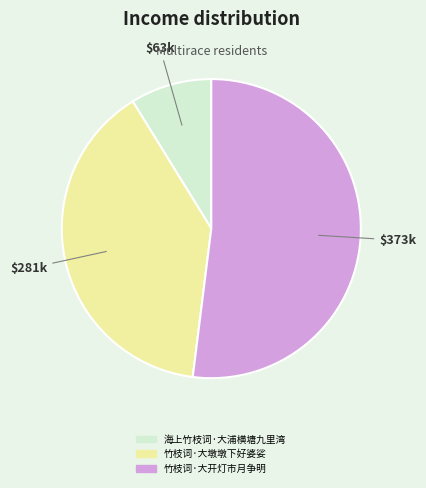

What is the ratio of the value at 竹枝词·大墩墩下好婆娑 to the value at 海上竹枝词·大浦横塘九里湾?

4.5